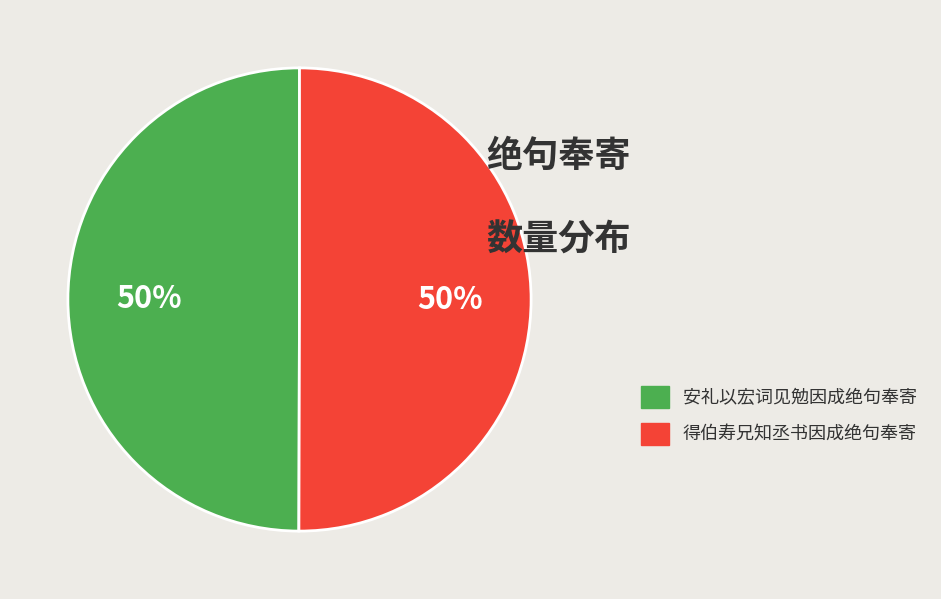

Is it true that 安礼以宏词见勉因成绝句奉寄 is 35% of the pie?

False